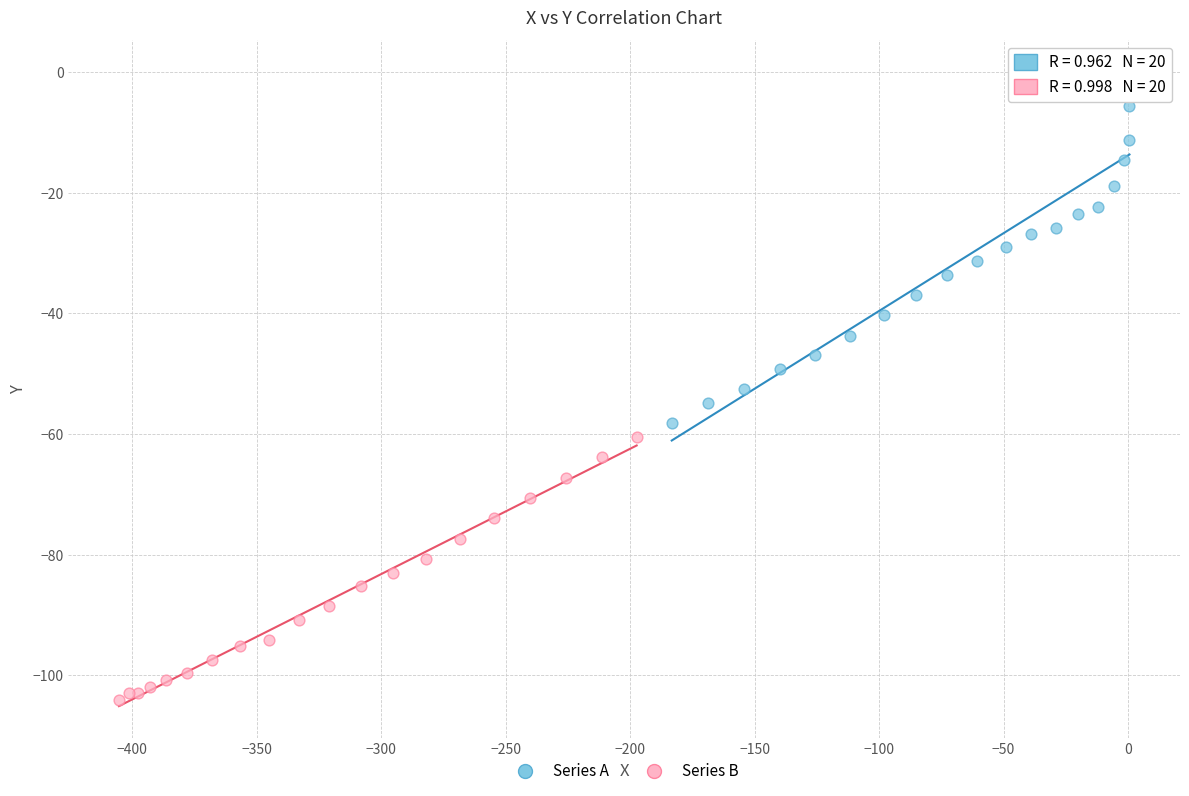

Which series contains the highest Y value?

Series A